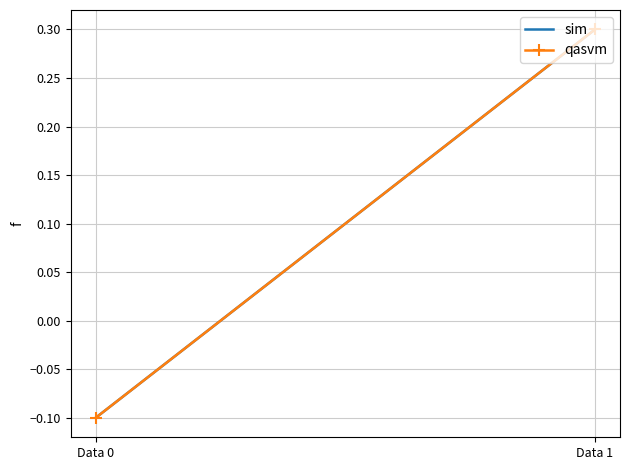

Count the qasvm values in the range 0 to 1.

1